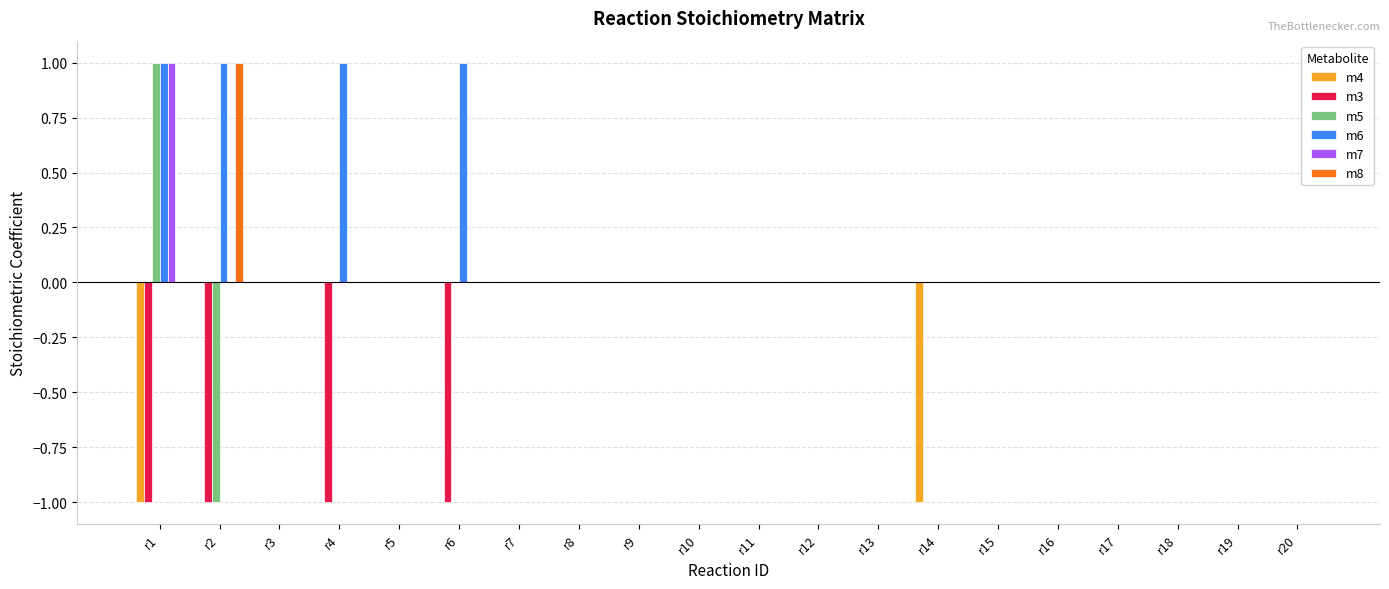

True or false: m8 has a value of 0 at r13.

True